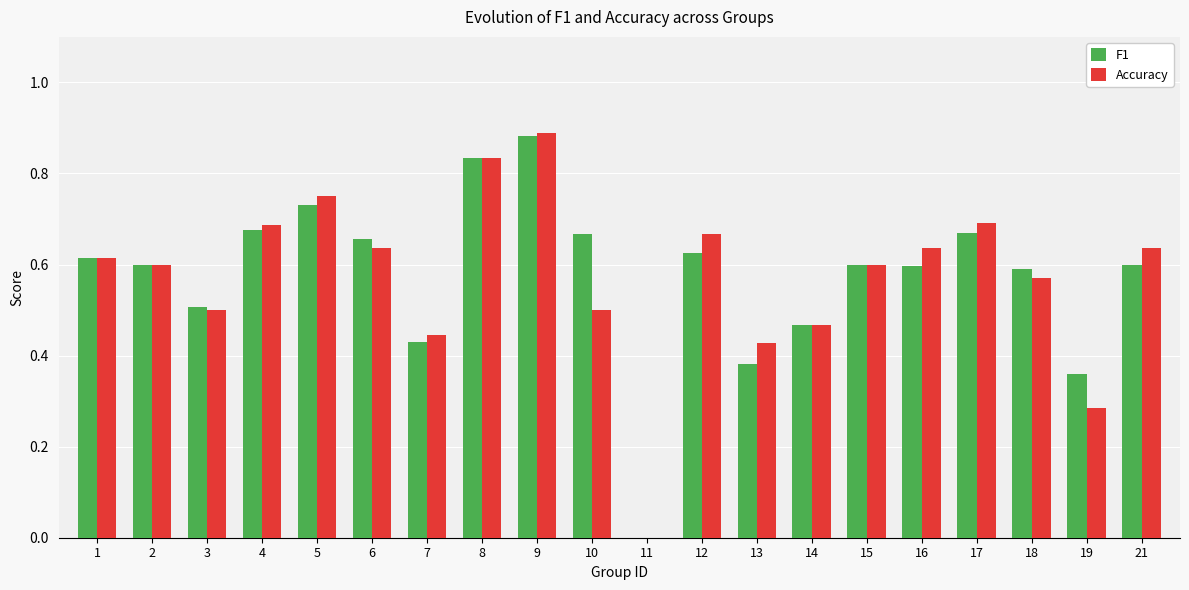

Count the number of categories in the chart.

20